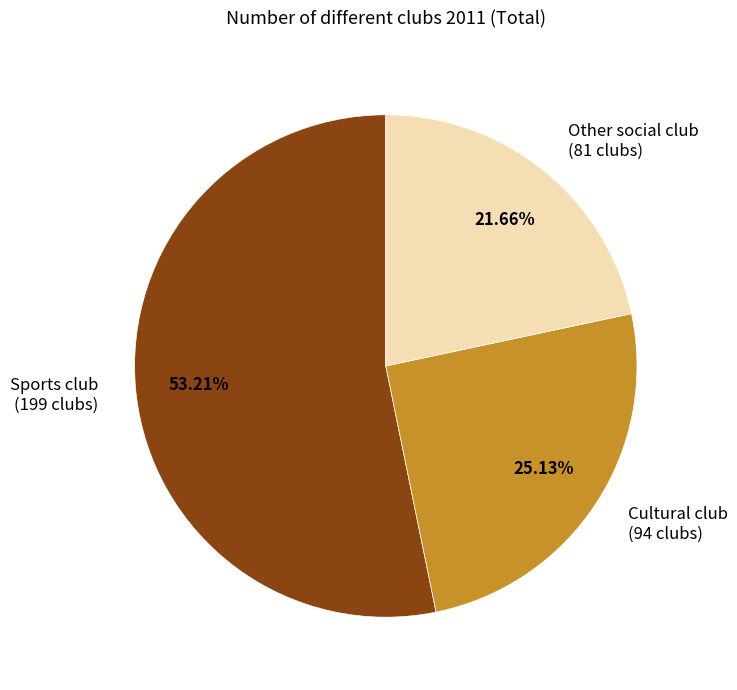

How many segments does this pie chart have?

3